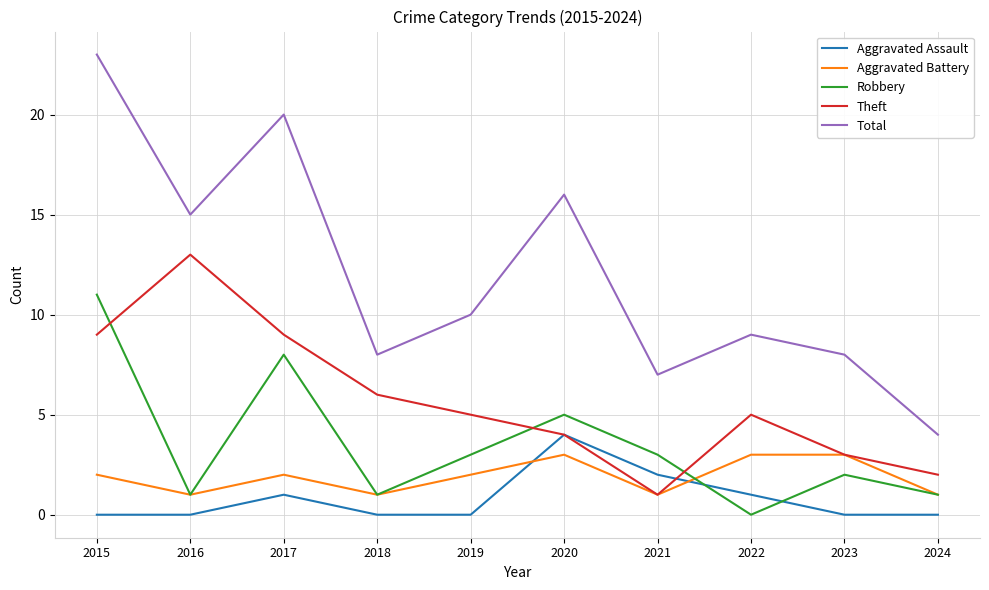

What is the spread (max minus min) of values at 2019?

10